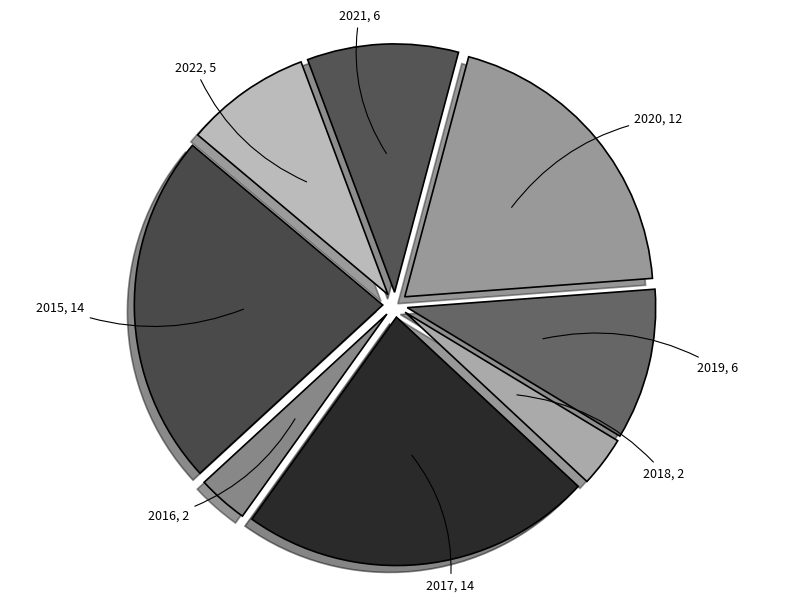

Count the number of slices in the pie.

8